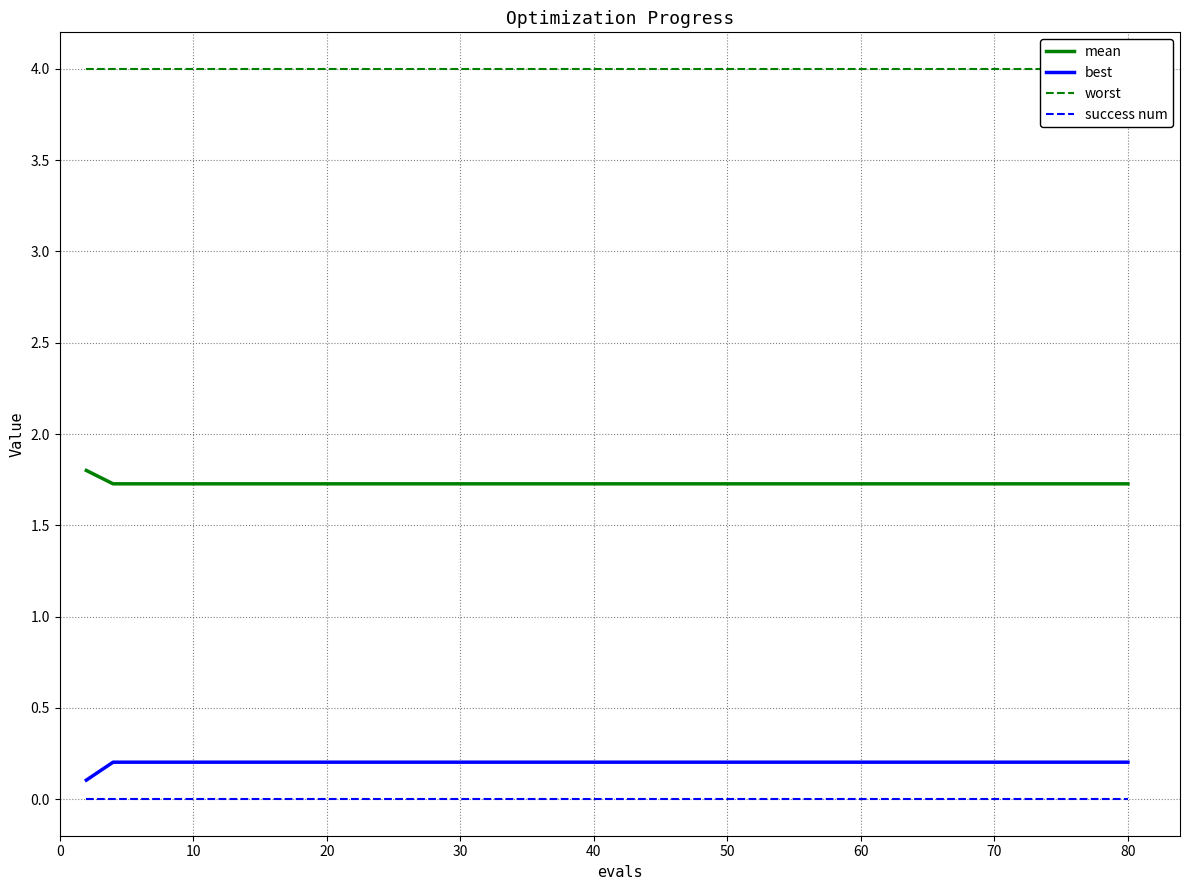

True or false: success num and mean intersect in this chart.

False